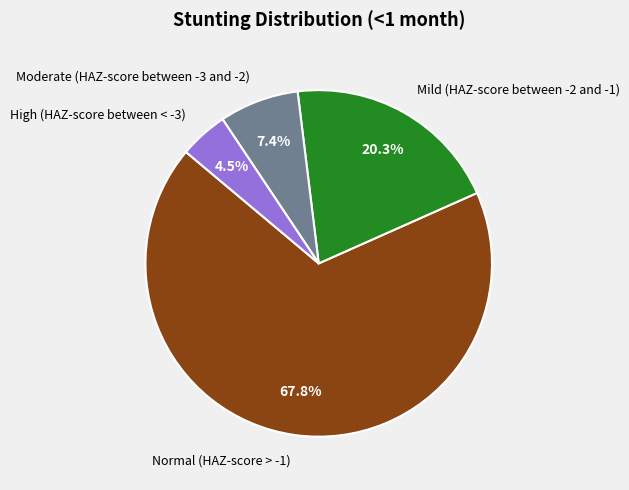

Is there any slice that represents more than half of the pie?

Yes